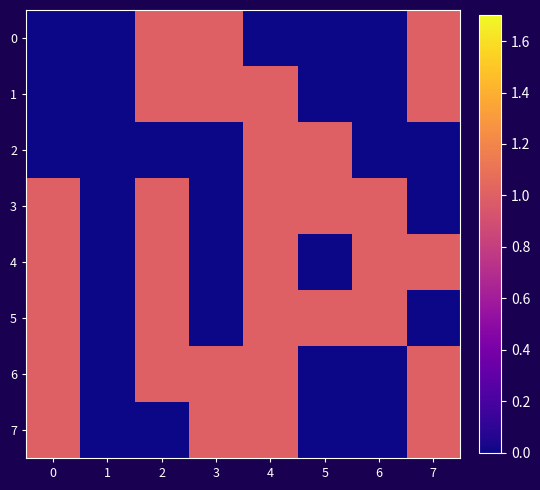

How many series are shown in this chart?

8